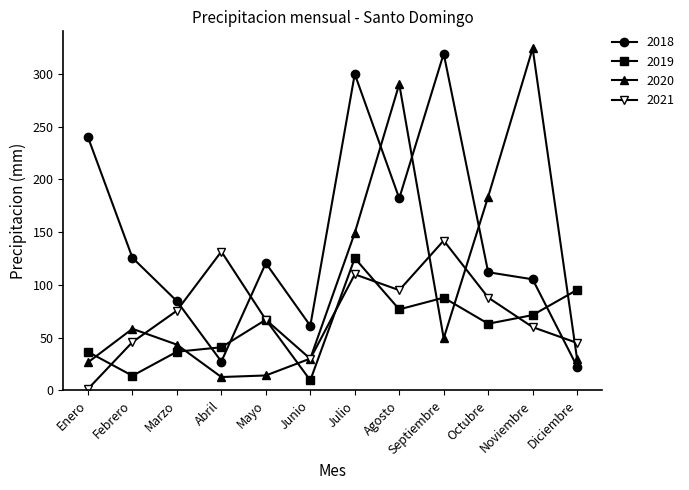

What is the minimum value for 2019?

9.6